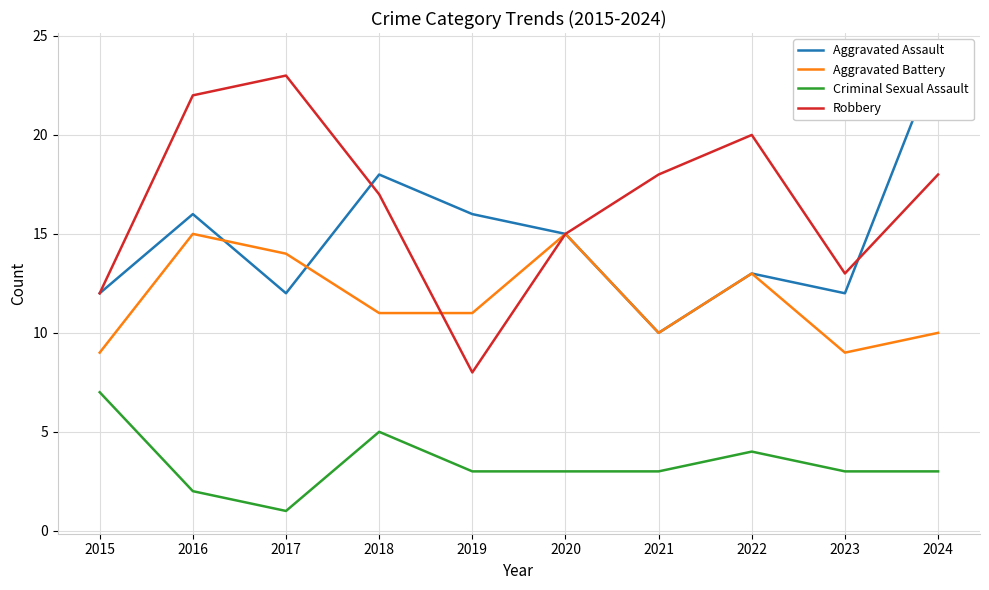

Reading left to right, extract all data points from this chart.

Aggravated Assault: 12	16	12	18	16	15	10	13	12	24
Aggravated Battery: 9	15	14	11	11	15	10	13	9	10
Criminal Sexual Assault: 7	2	1	5	3	3	3	4	3	3
Robbery: 12	22	23	17	8	15	18	20	13	18